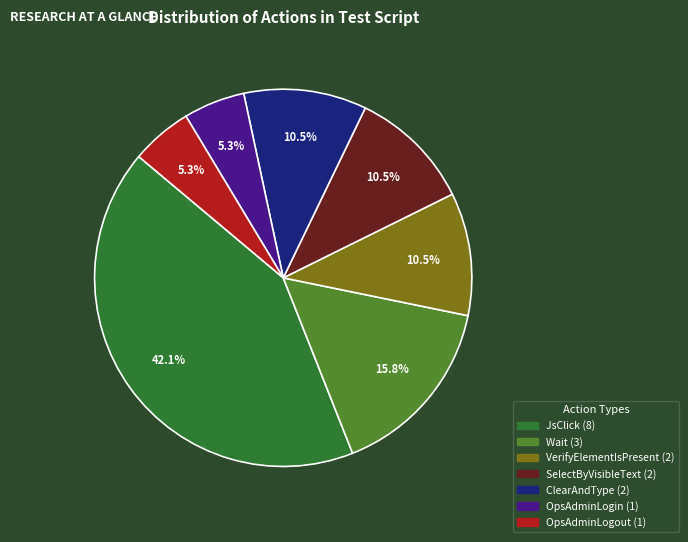

To the nearest percent, what is the difference between the largest and smallest slice percentages?

37%